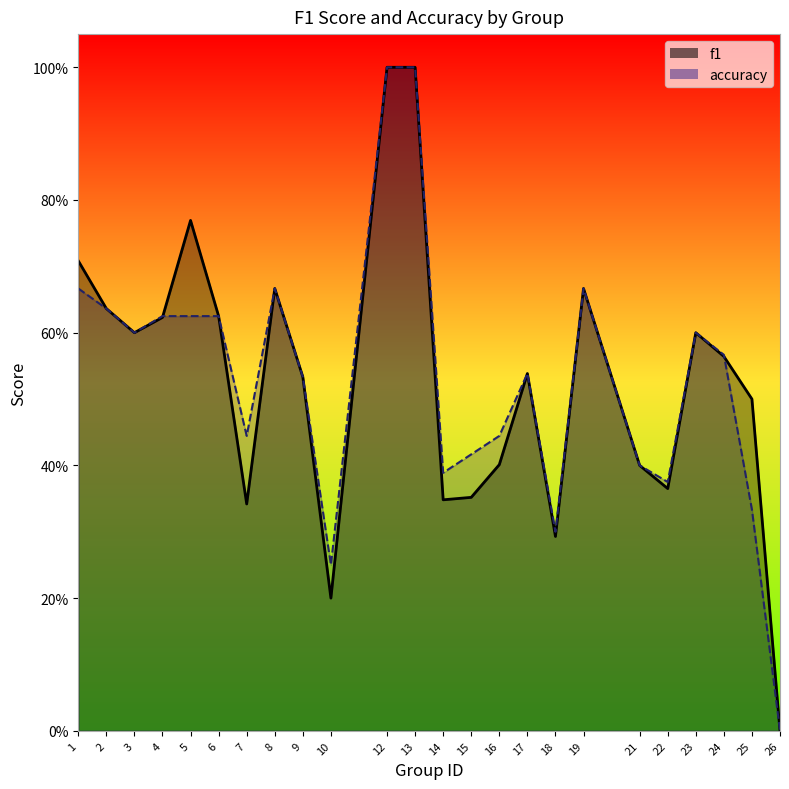

Which series has the largest range (max minus min)?

f1